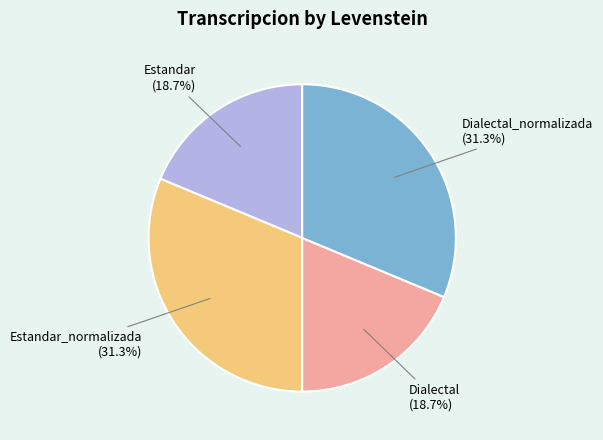

What is the ratio of the value at Dialectal_normalizada (31.3%) to the value at Estandar_normalizada (31.3%)?

1.0